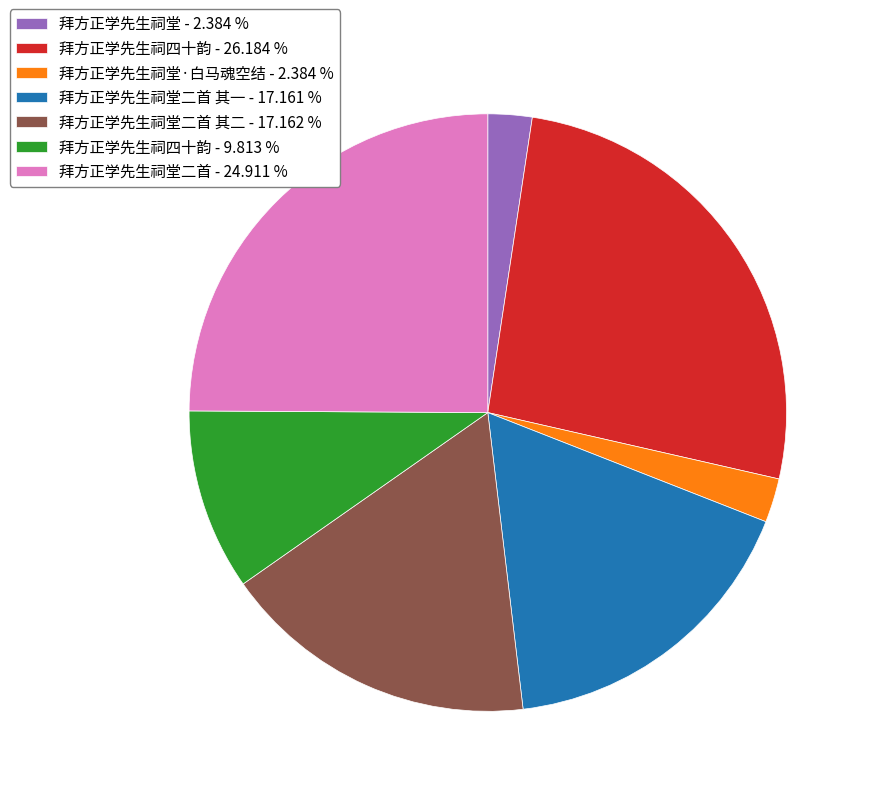

Which has a higher value, 拜方正学先生祠堂二首 - 24.911 % or 拜方正学先生祠四十韵 - 9.813 %?

拜方正学先生祠堂二首 - 24.911 %